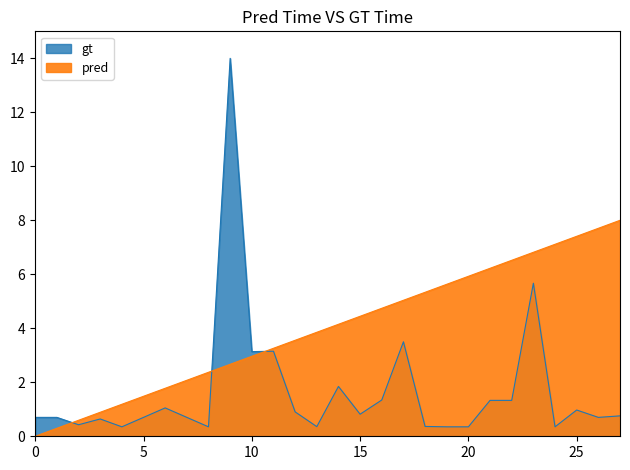

True or false: index and amt intersect in this chart.

True